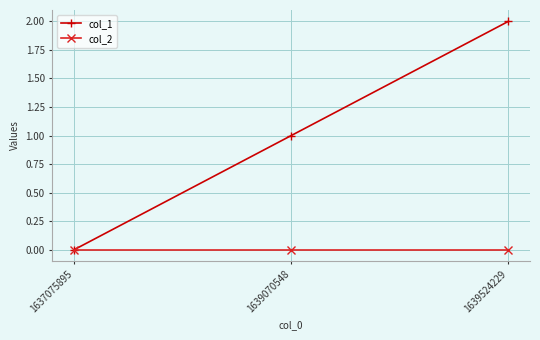

Which series changed the most between 1639070548 and 1639524229?

col_1